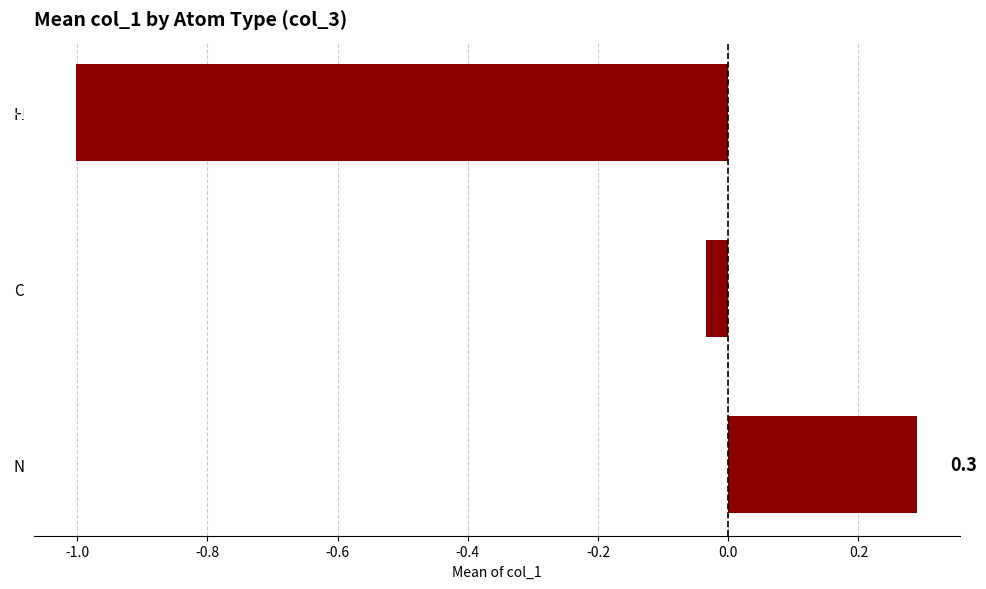

What is the sum of all values?

-0.7